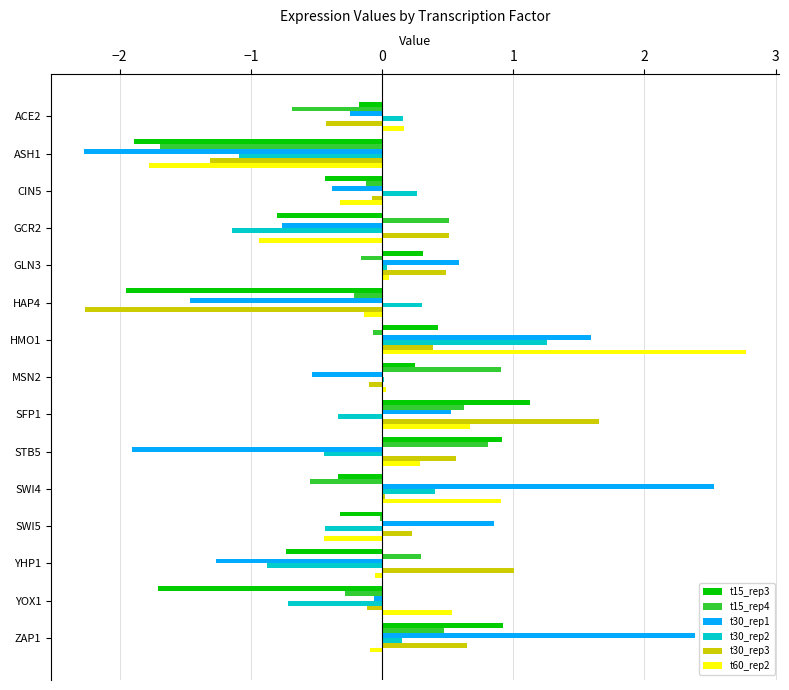

What is the highest value of the t30_rep3 series?

1.7